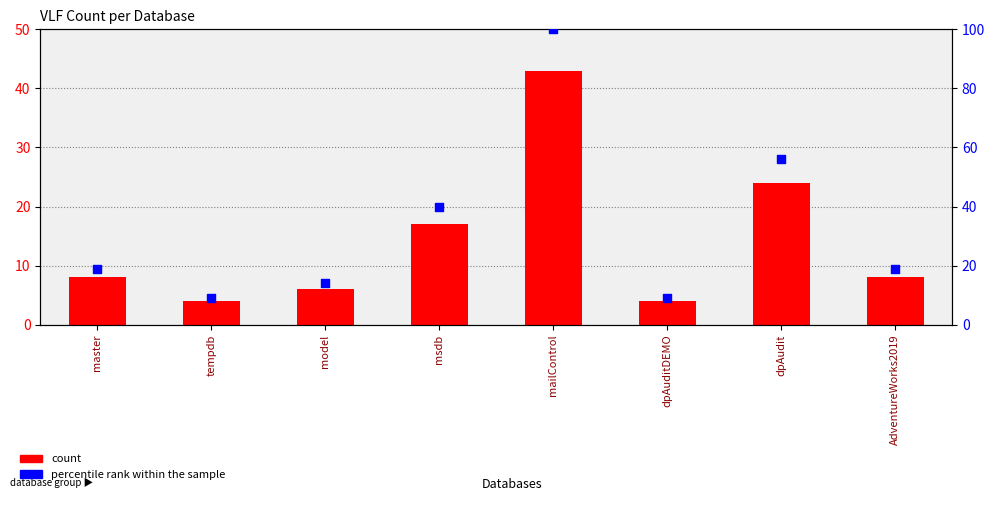

At which category is the sum across all series the highest?

mailControl